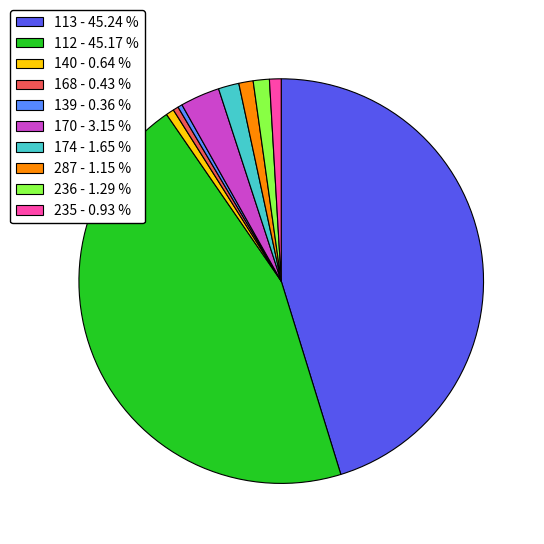

Is there any slice that represents more than half of the pie?

No